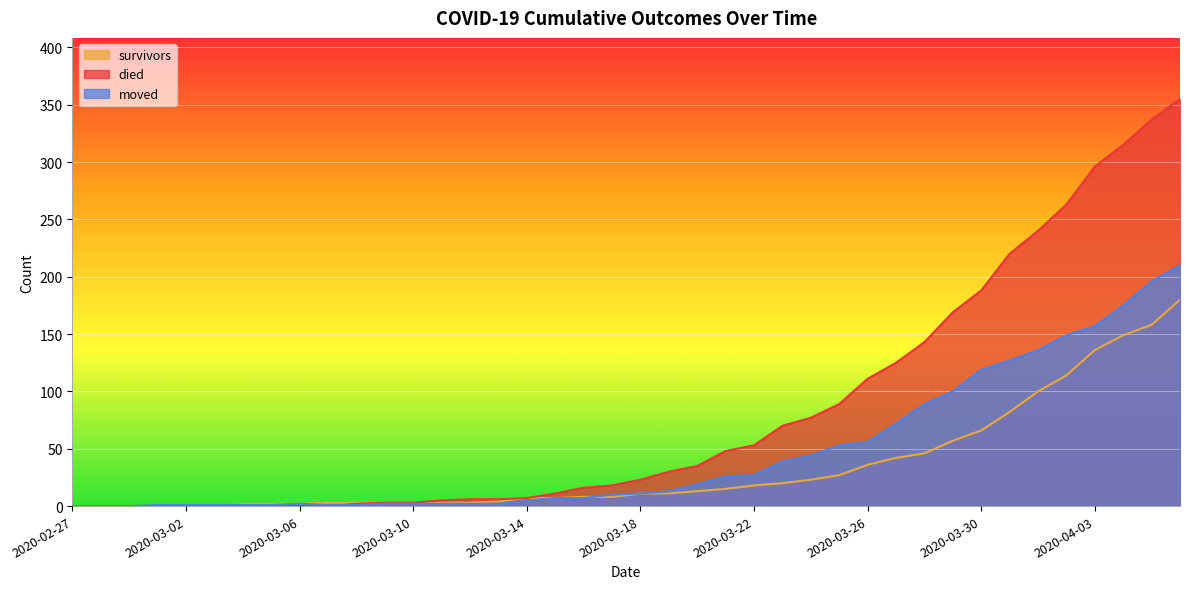

The value of moved at 2020-03-08 is 0. True or false?

False